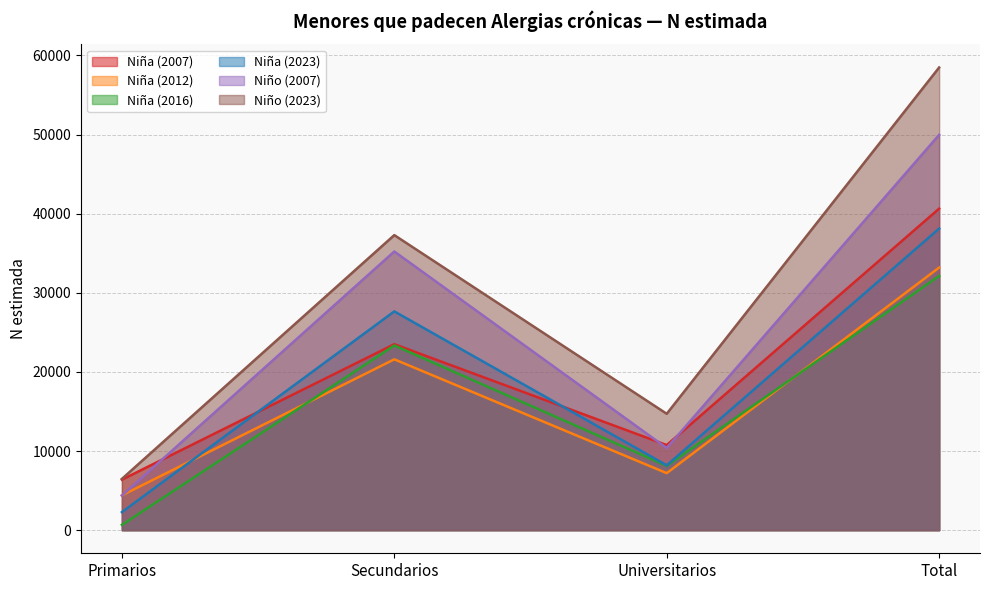

Reading left to right, extract all data points from this chart.

Niña (2007): Primarios=6383	Secundarios=23503	Universitarios=10753	Total=40639
Niña (2012): Primarios=4393	Secundarios=21591	Universitarios=7205	Total=33189
Niña (2016): Primarios=664	Secundarios=23343	Universitarios=8126	Total=32132
Niña (2023): Primarios=2276	Secundarios=27650	Universitarios=8194	Total=38120
Niño (2007): Primarios=4367	Secundarios=35222	Universitarios=10377	Total=49967
Niño (2023): Primarios=6478	Secundarios=37292	Universitarios=14708	Total=58479